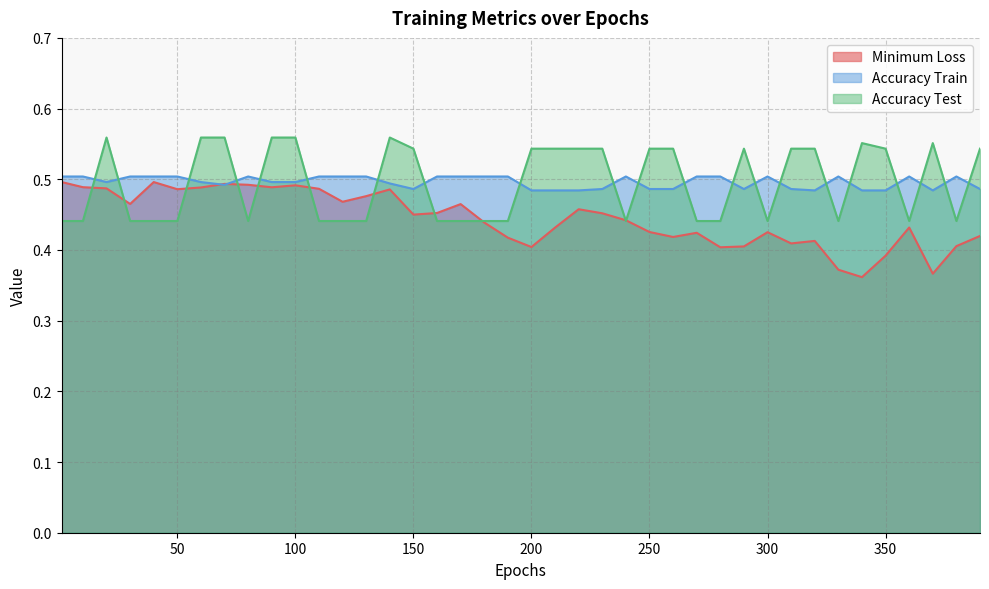

After their last crossing, which series has the higher values: Accuracy Test or Minimum Loss?

Accuracy Test